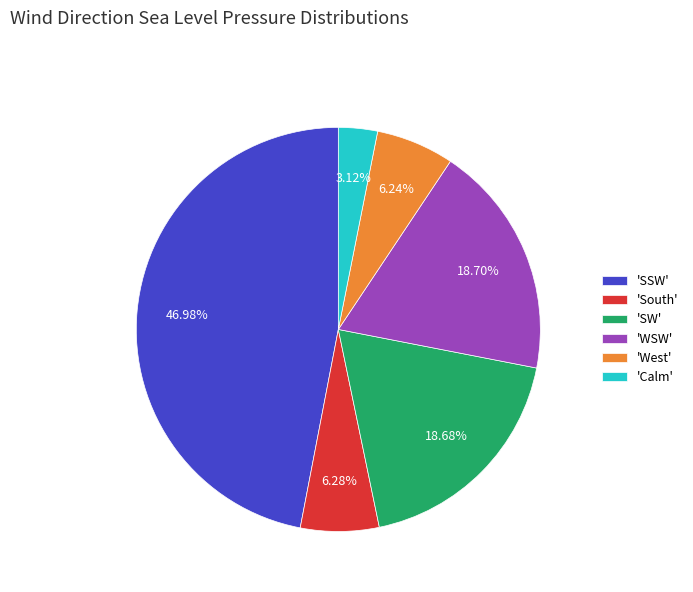

Count the number of slices in the pie.

6